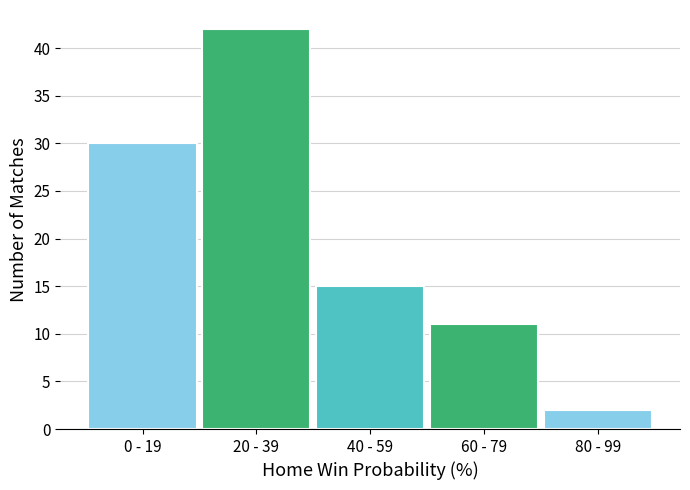

Reading left to right, transcribe all the data shown in this chart.

30	42	15	11	2